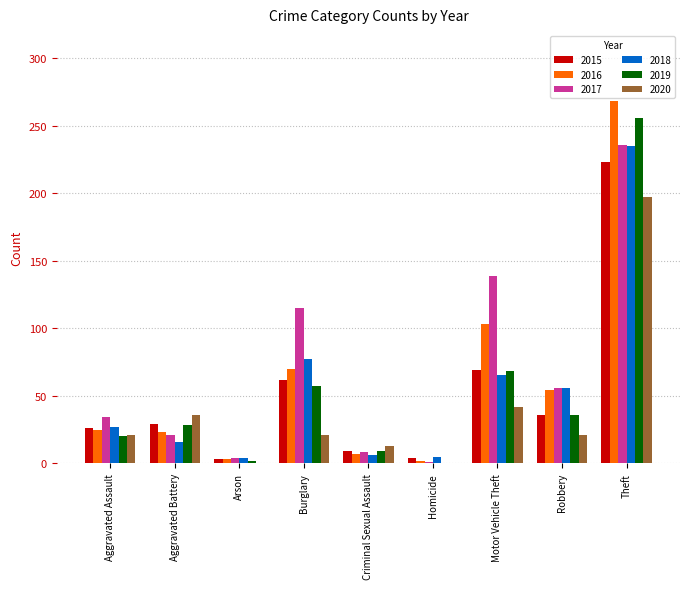

What is the sum of the 2018 values at Aggravated Assault and Motor Vehicle Theft?

92